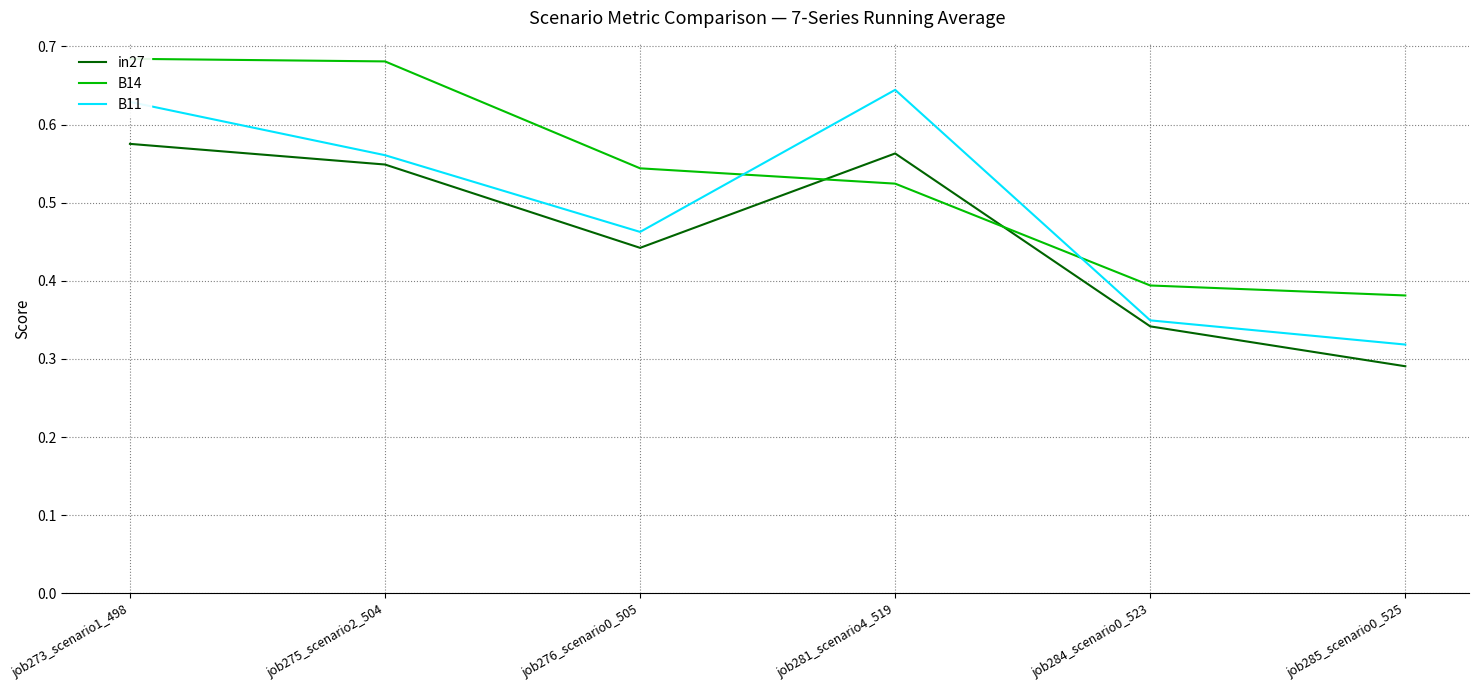

Which series has the largest total across all categories?

B14